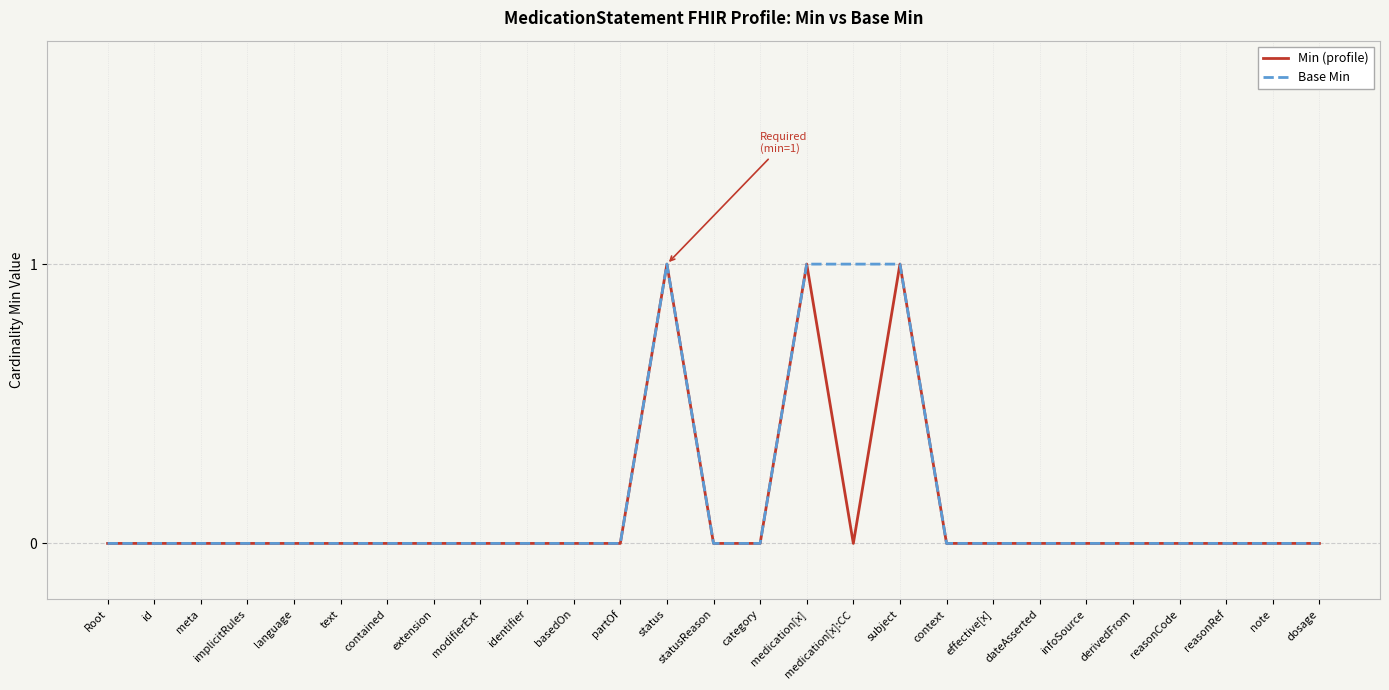

What is the sum of all Base Min values?

4